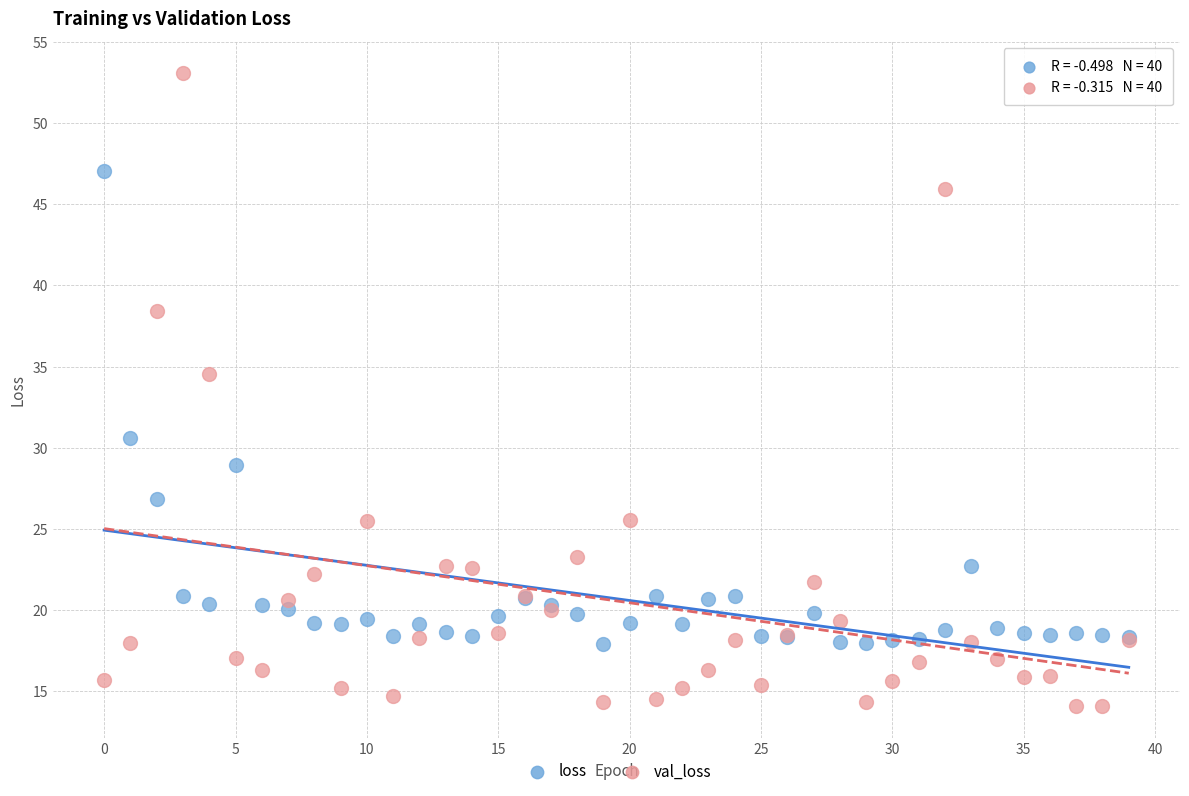

Which series reaches the maximum Y coordinate?

val_loss